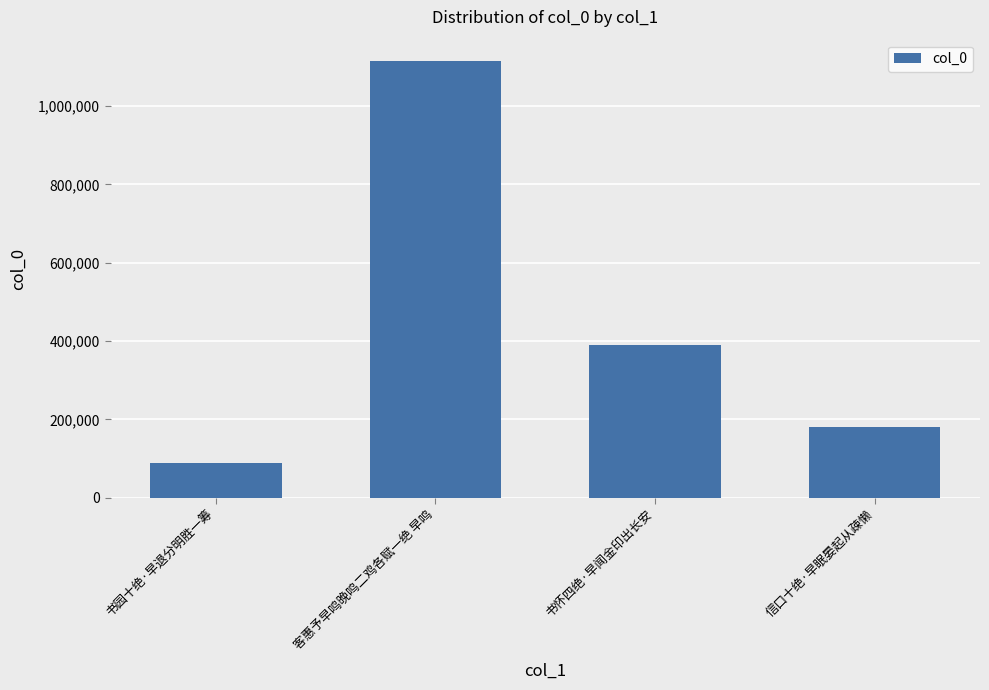

Does the chart contain any negative values?

No